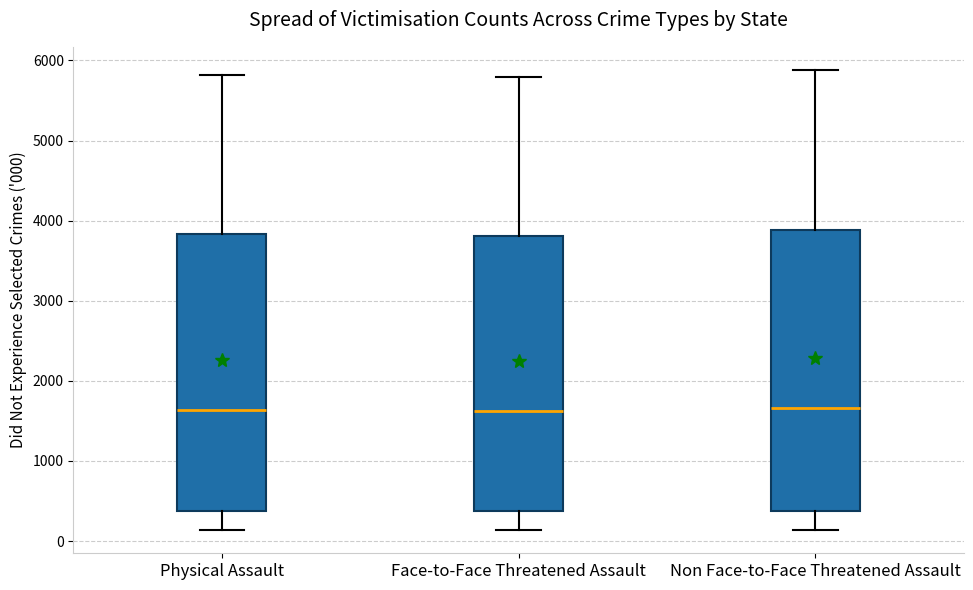

Where is the lower edge of the box for Face-to-Face Threatened Assault on the y-axis? The values are not printed on the chart, so give them approximately, as read against the axis.

400